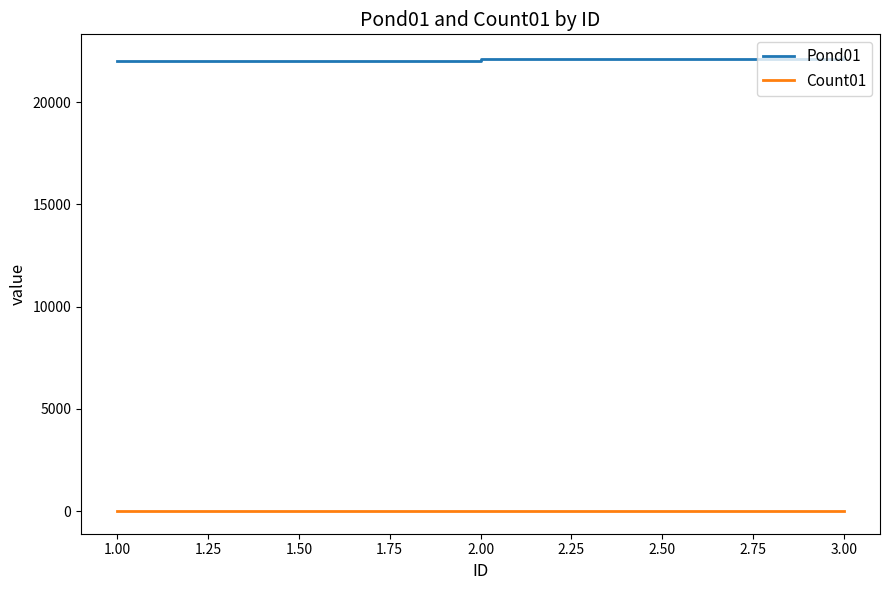

Rank the series by their maximum value, from highest to lowest.

Pond01, Count01